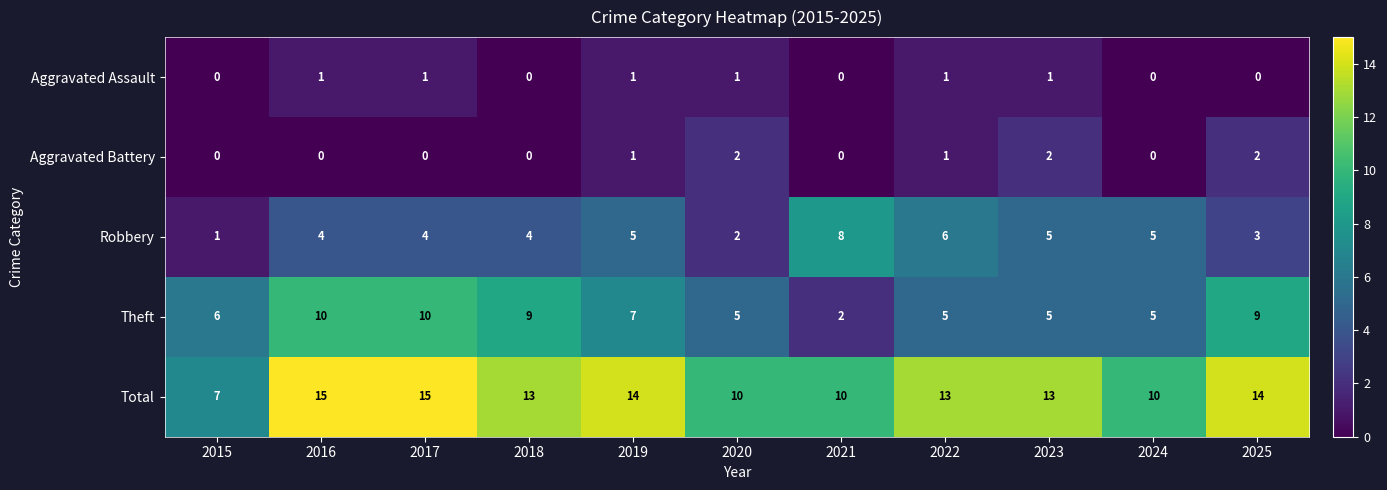

What value does the Total series have at 2016?

15